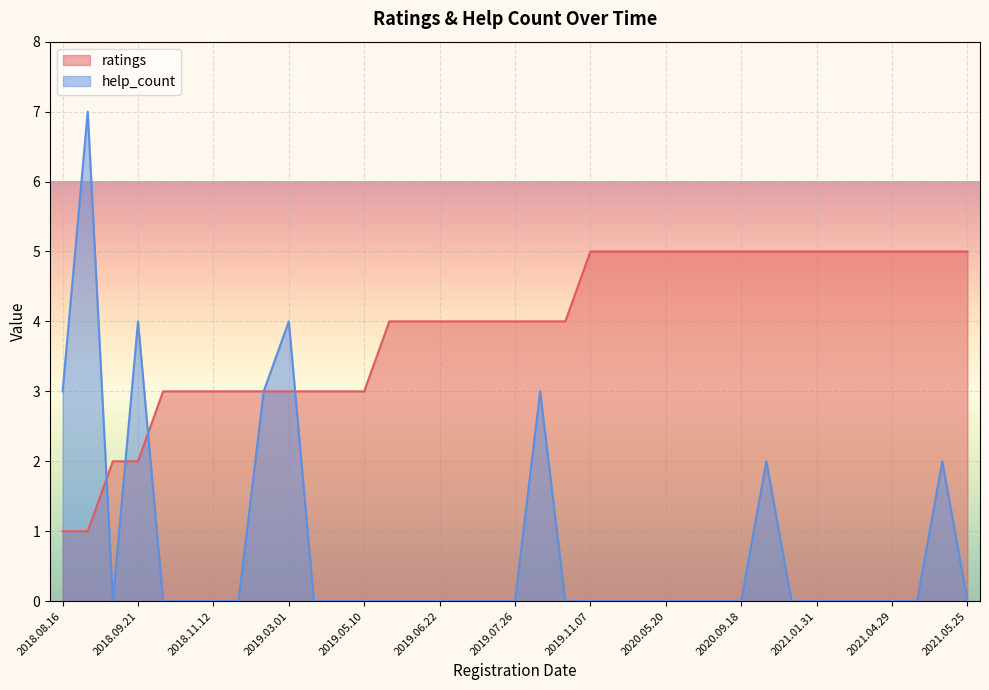

True or false: ratings and help_count cross at least once.

True